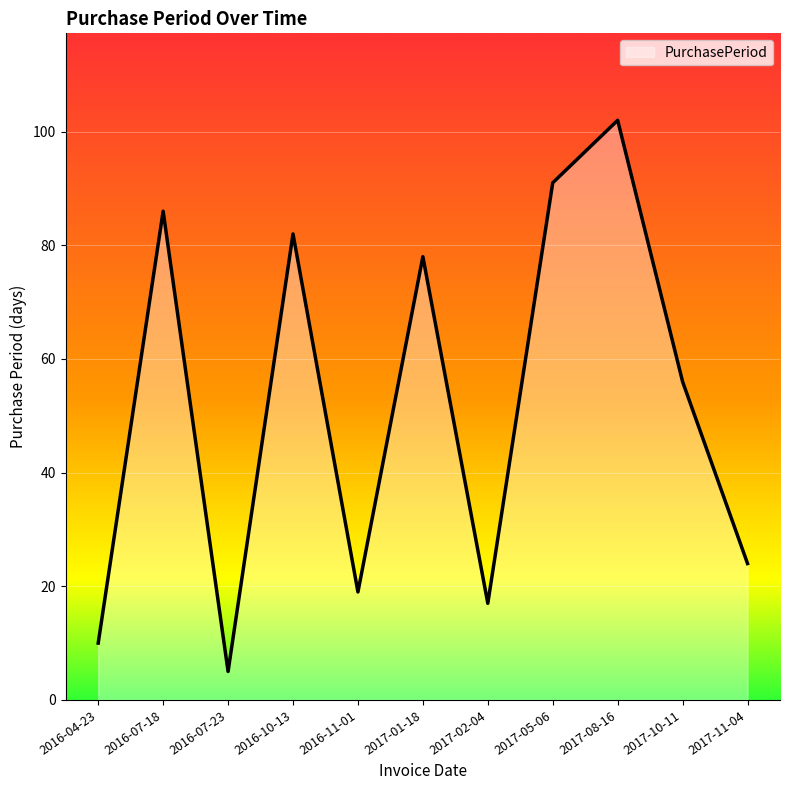

At which label is the value closest to 53?

2017-10-11